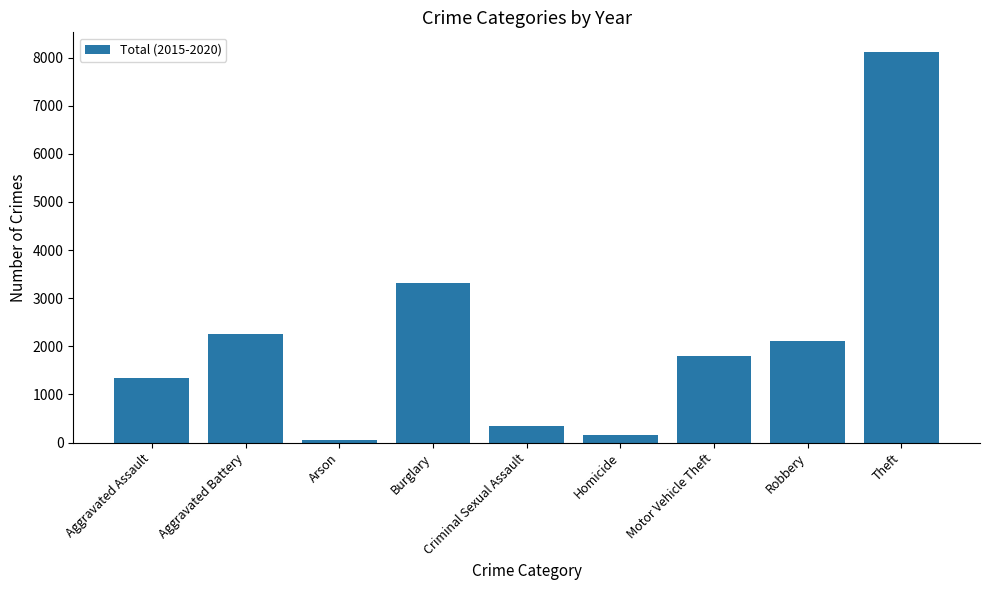

What is the change in value from Burglary to Criminal Sexual Assault?

-2982